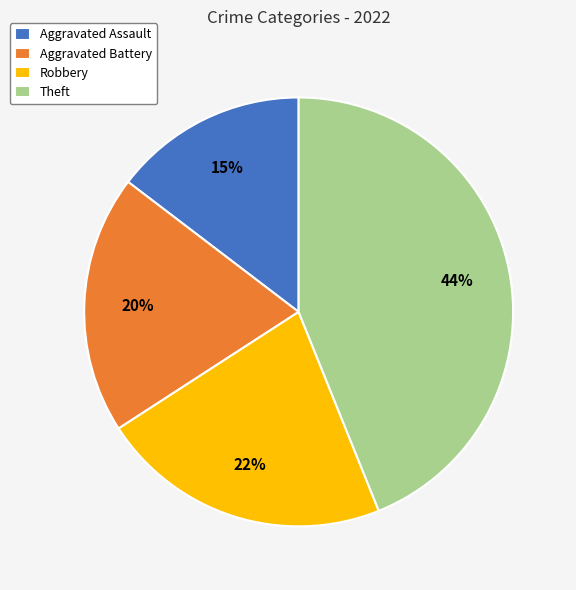

Is the sum of Aggravated Assault and Robbery greater than half?

No